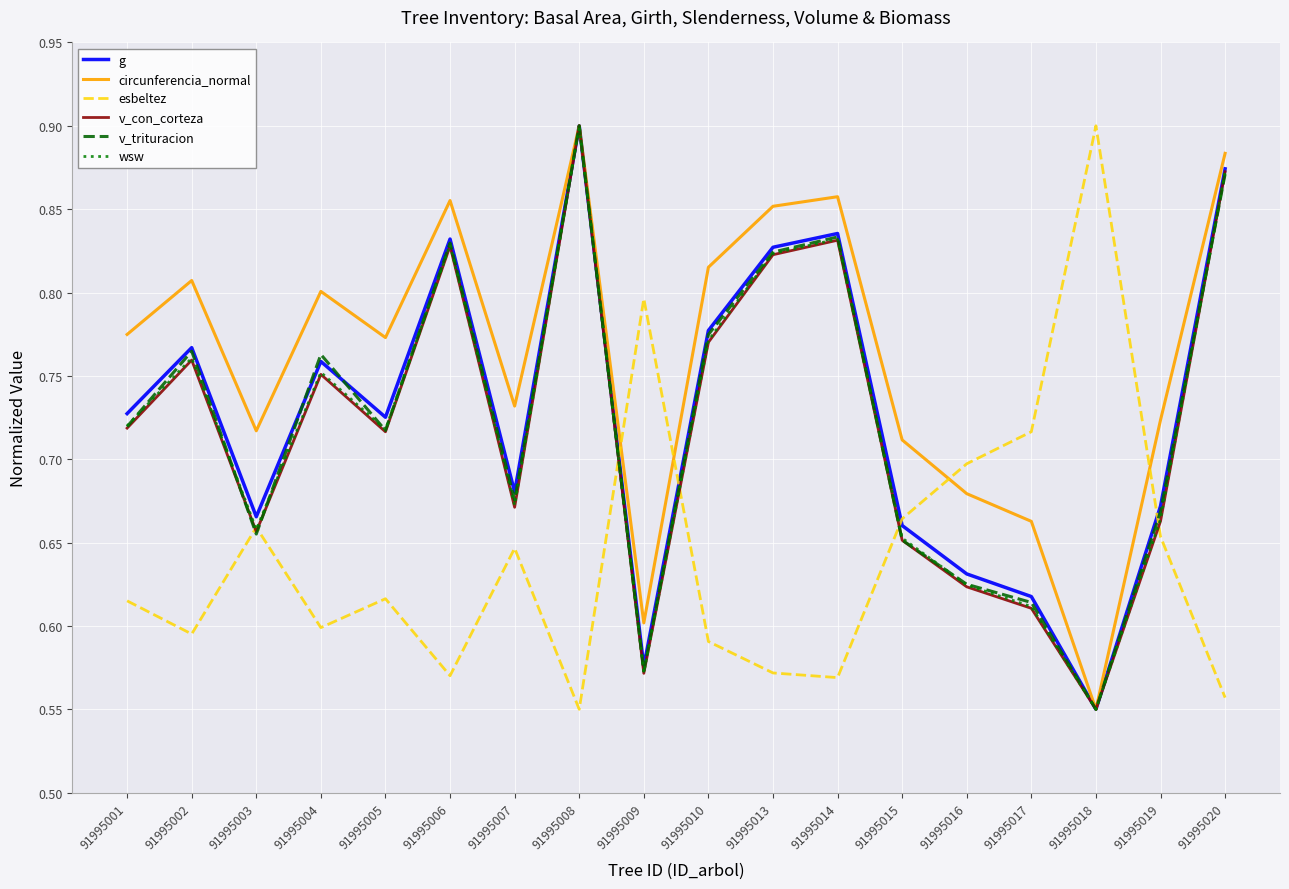

What is the sum of the g values at 91995006 and 91995002?

1.6